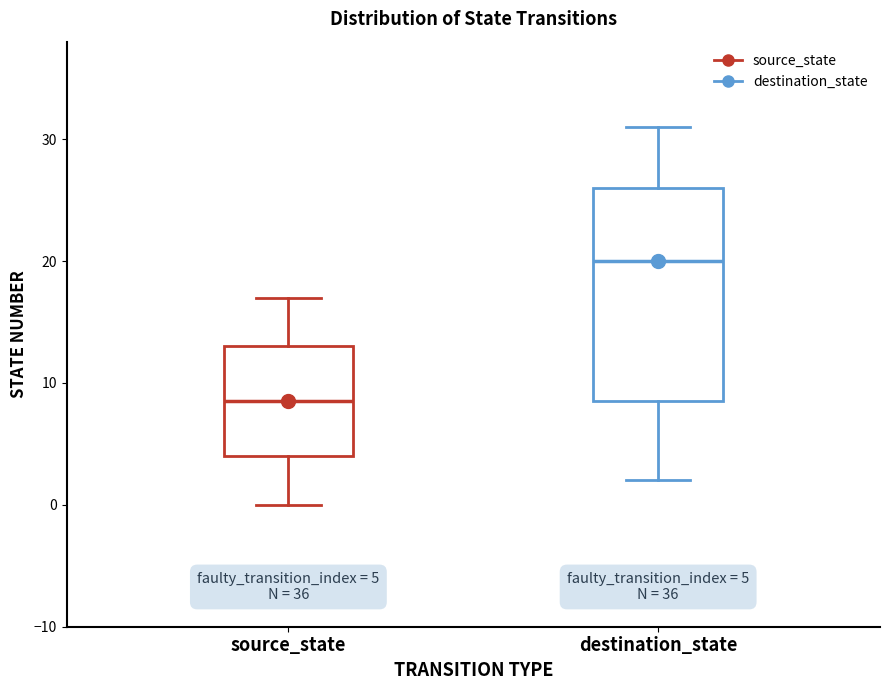

Which box has the highest median line?

destination_state